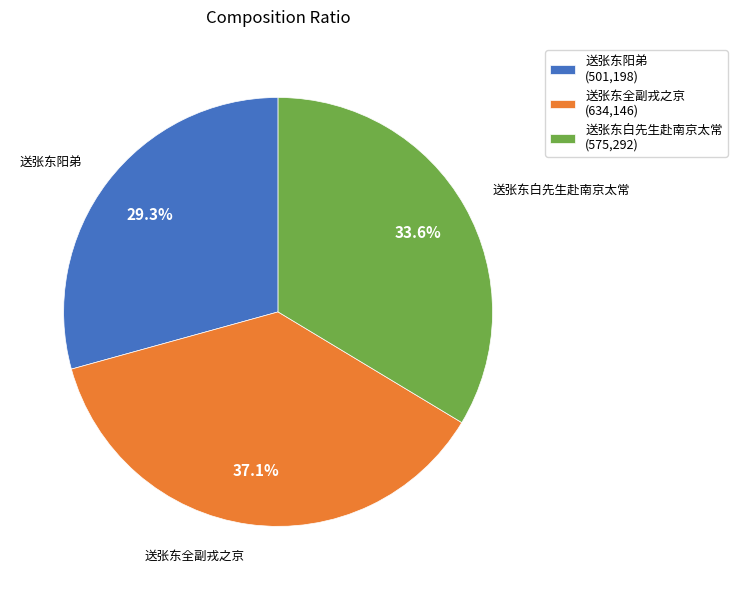

The 送张东全副戎之京 slice represents 37% of the pie. True or false?

True